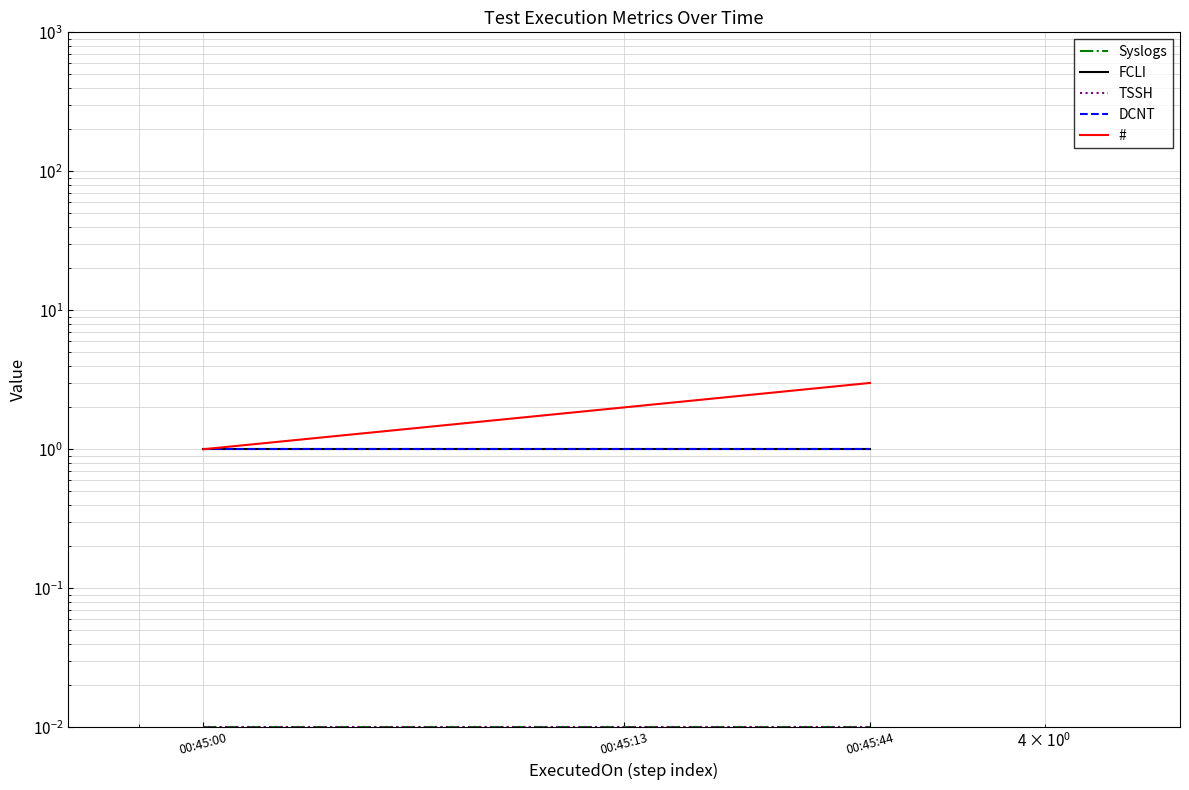

What is the total value across all series at 00:45:44?

5.0